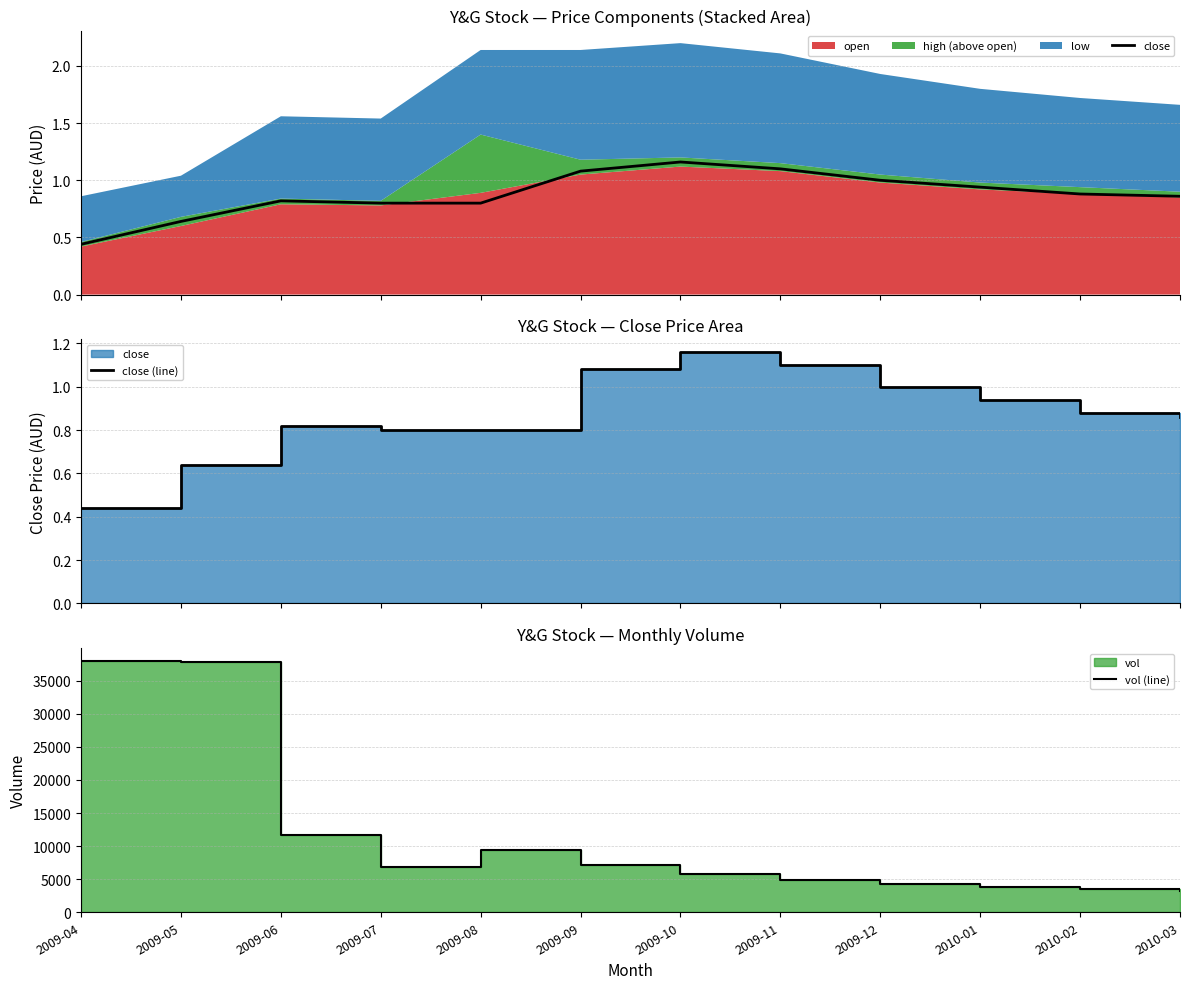

True or false: close and vol (line) cross at least once.

False